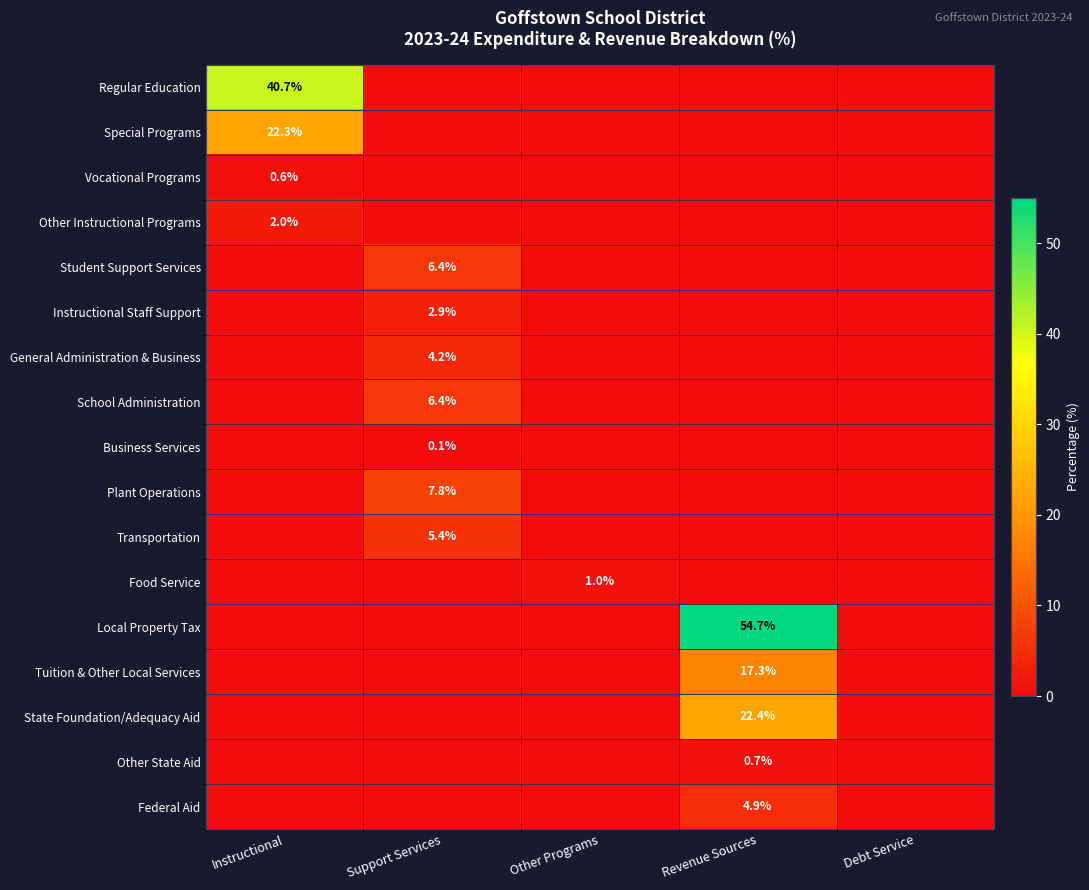

Count the number of categories in the chart.

5